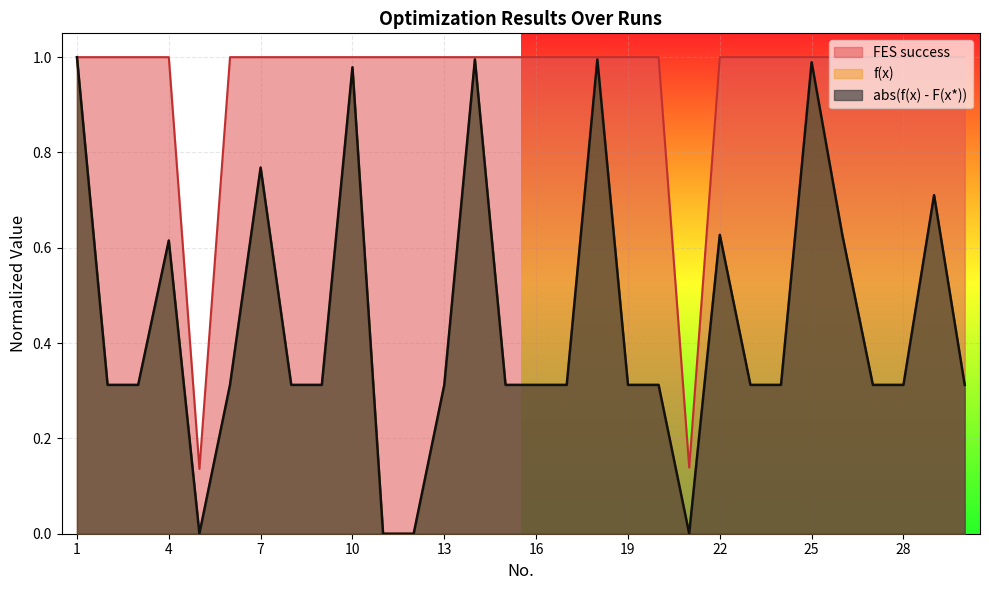

At which category does the chart reach its minimum across all series?

5